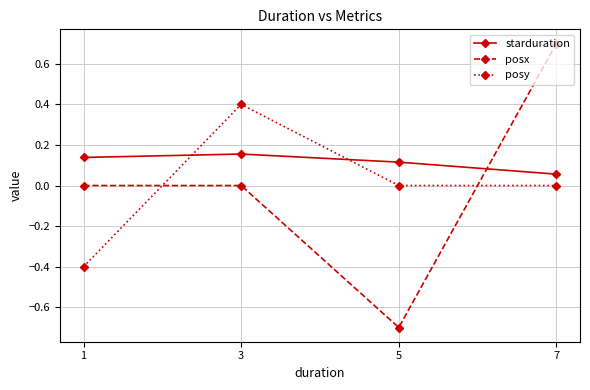

Does the chart have visible grid lines?

Yes